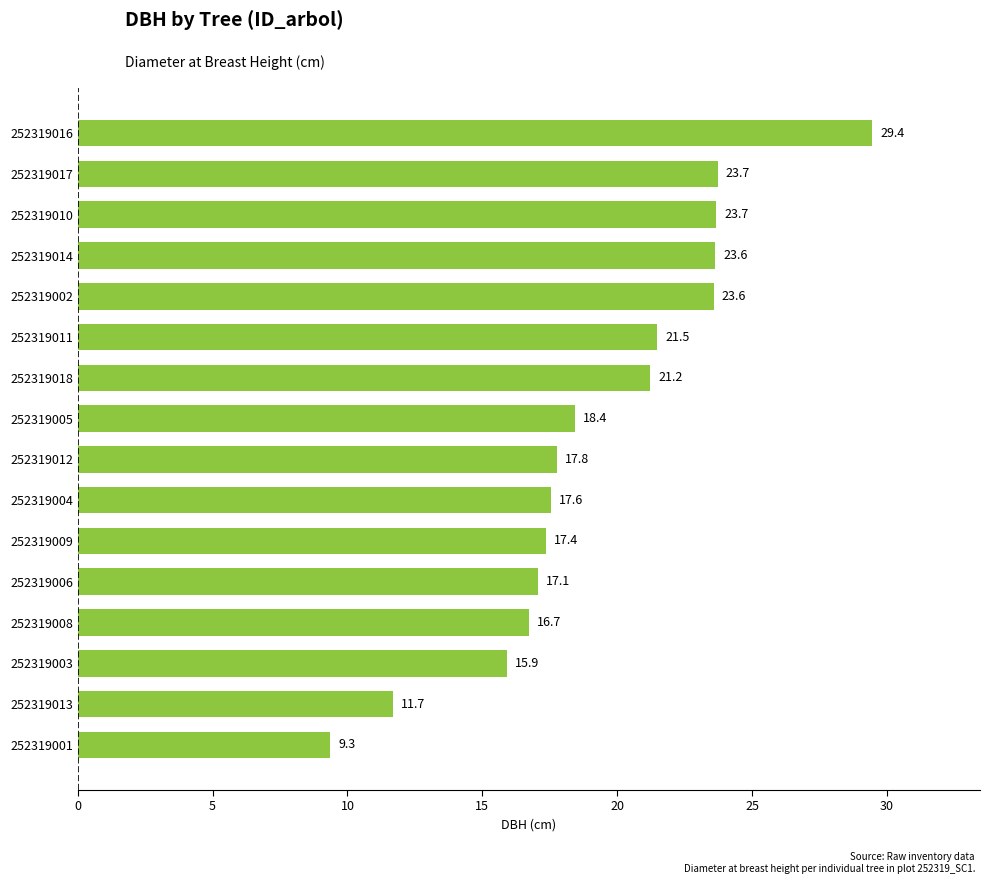

What is the approximate value at 252319012?

17.8